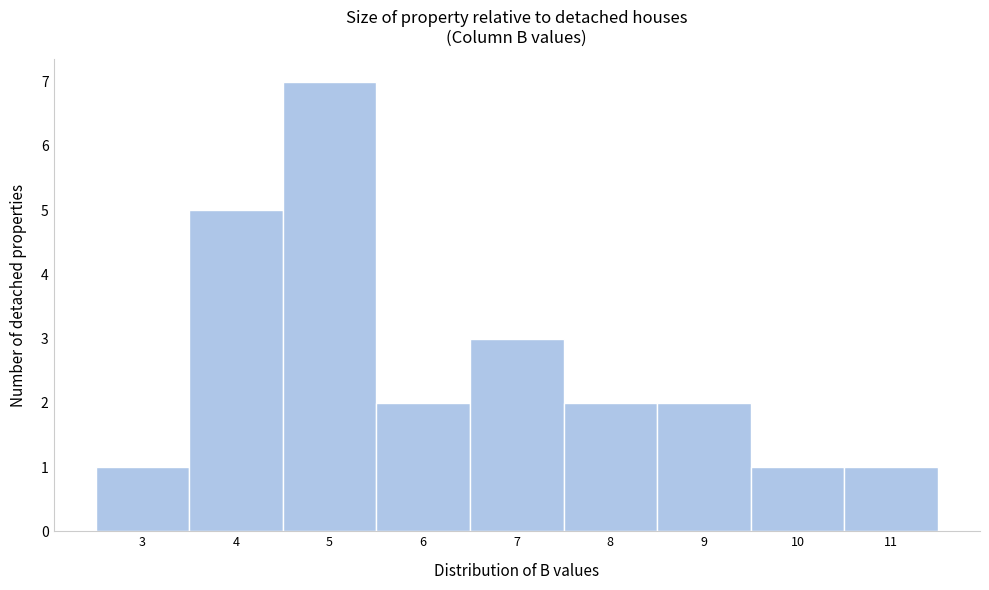

Reading left to right, extract all data points from this chart.

3=1	4=5	5=7	6=2	7=3	8=2	9=2	10=1	11=1